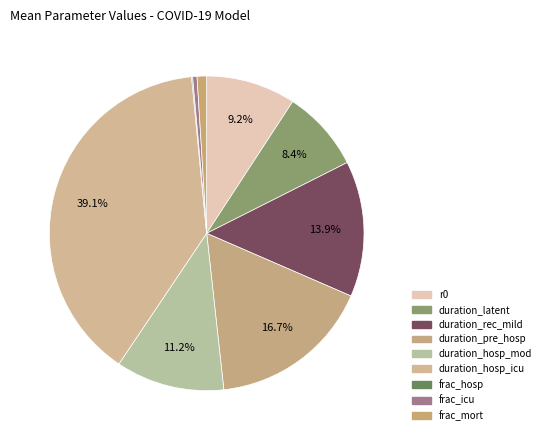

Is there a majority slice in this chart?

No